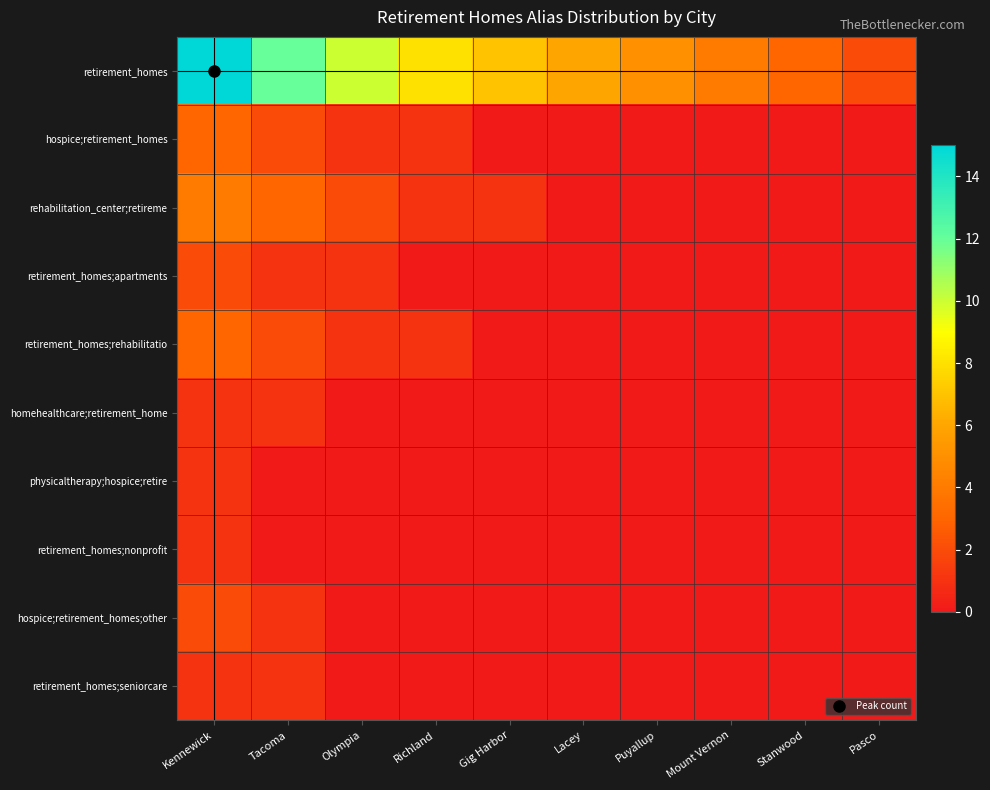

Reading left to right, extract all data points from this chart.

retirement_homes: Kennewick=15	Tacoma=12	Olympia=10	Richland=8	Gig Harbor=7	Lacey=6	Puyallup=5	Mount Vernon=4	Stanwood=3	Pasco=2
hospice;retirement_homes: Kennewick=3	Tacoma=2	Olympia=1	Richland=1	Gig Harbor=0	Lacey=0	Puyallup=0	Mount Vernon=0	Stanwood=0	Pasco=0
rehabilitation_center;retireme: Kennewick=4	Tacoma=3	Olympia=2	Richland=1	Gig Harbor=1	Lacey=0	Puyallup=0	Mount Vernon=0	Stanwood=0	Pasco=0
retirement_homes;apartments: Kennewick=2	Tacoma=1	Olympia=1	Richland=0	Gig Harbor=0	Lacey=0	Puyallup=0	Mount Vernon=0	Stanwood=0	Pasco=0
retirement_homes;rehabilitatio: Kennewick=3	Tacoma=2	Olympia=1	Richland=1	Gig Harbor=0	Lacey=0	Puyallup=0	Mount Vernon=0	Stanwood=0	Pasco=0
homehealthcare;retirement_home: Kennewick=1	Tacoma=1	Olympia=0	Richland=0	Gig Harbor=0	Lacey=0	Puyallup=0	Mount Vernon=0	Stanwood=0	Pasco=0
physicaltherapy;hospice;retire: Kennewick=1	Tacoma=0	Olympia=0	Richland=0	Gig Harbor=0	Lacey=0	Puyallup=0	Mount Vernon=0	Stanwood=0	Pasco=0
retirement_homes;nonprofit: Kennewick=1	Tacoma=0	Olympia=0	Richland=0	Gig Harbor=0	Lacey=0	Puyallup=0	Mount Vernon=0	Stanwood=0	Pasco=0
hospice;retirement_homes;other: Kennewick=2	Tacoma=1	Olympia=0	Richland=0	Gig Harbor=0	Lacey=0	Puyallup=0	Mount Vernon=0	Stanwood=0	Pasco=0
retirement_homes;seniorcare: Kennewick=1	Tacoma=1	Olympia=0	Richland=0	Gig Harbor=0	Lacey=0	Puyallup=0	Mount Vernon=0	Stanwood=0	Pasco=0